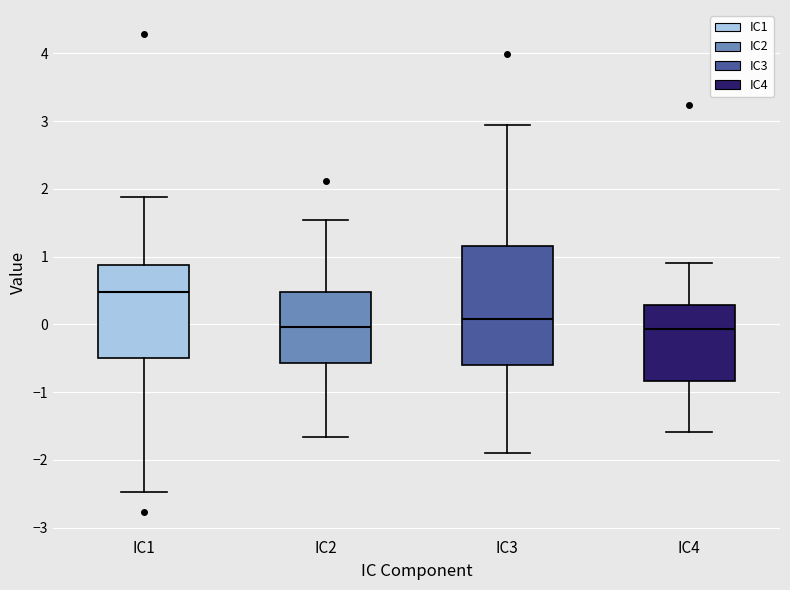

Where does the upper whisker of the box for IC1 end on the y-axis? The values are not printed on the chart, so give them approximately, as read against the axis.

1.9